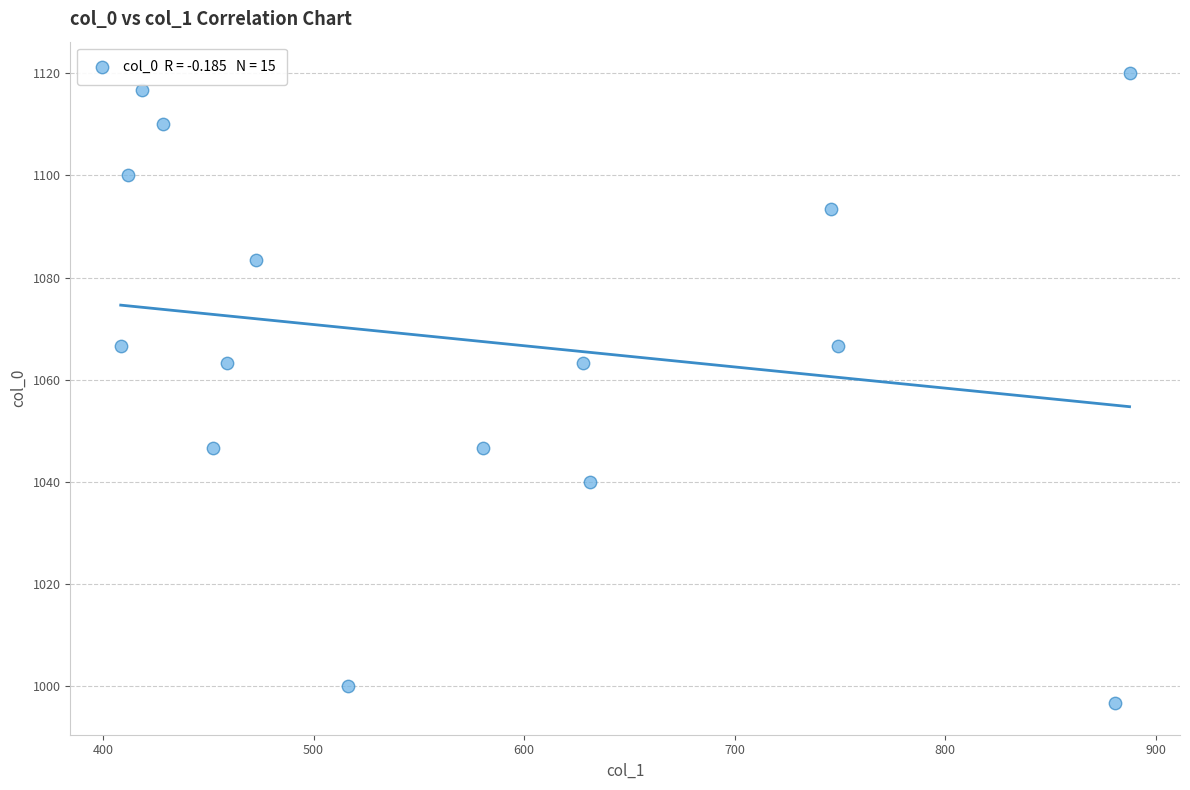

What is the range of Y values (max minus min)?

123.3